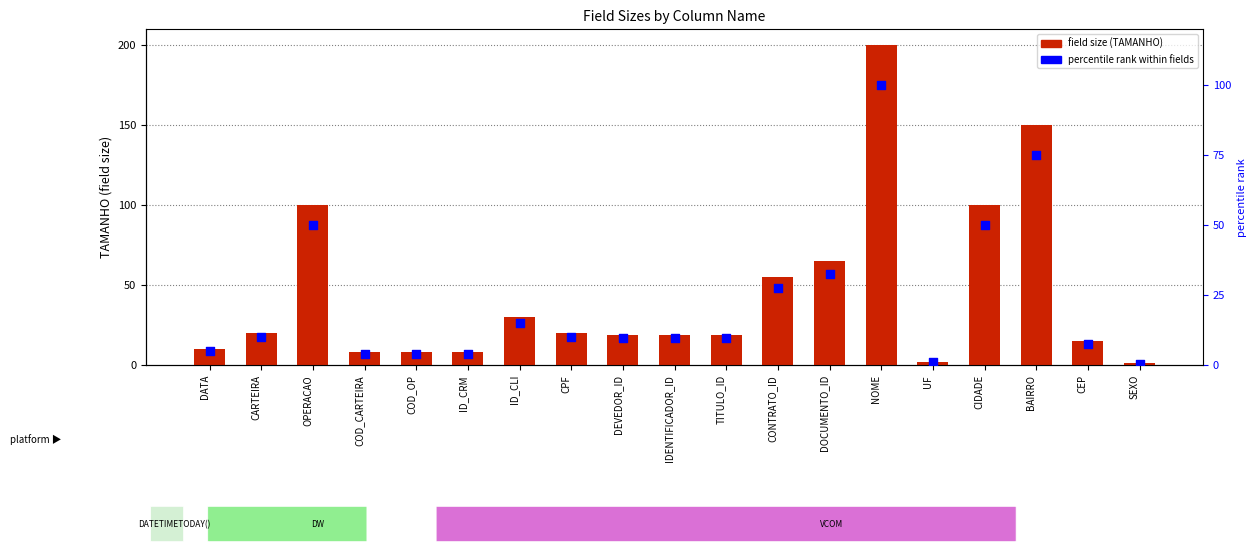

Is the value of field size (TAMANHO) at BAIRRO greater than the value of percentile rank within fields at IDENTIFICADOR_ID?

Yes